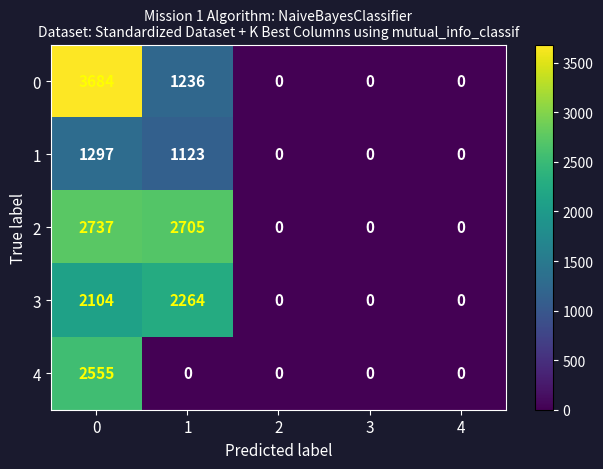

Reading left to right, list all the values displayed in this chart.

0: 3684	1236	0	0	0
1: 1297	1123	0	0	0
2: 2737	2705	0	0	0
3: 2104	2264	0	0	0
4: 2555	0	0	0	0